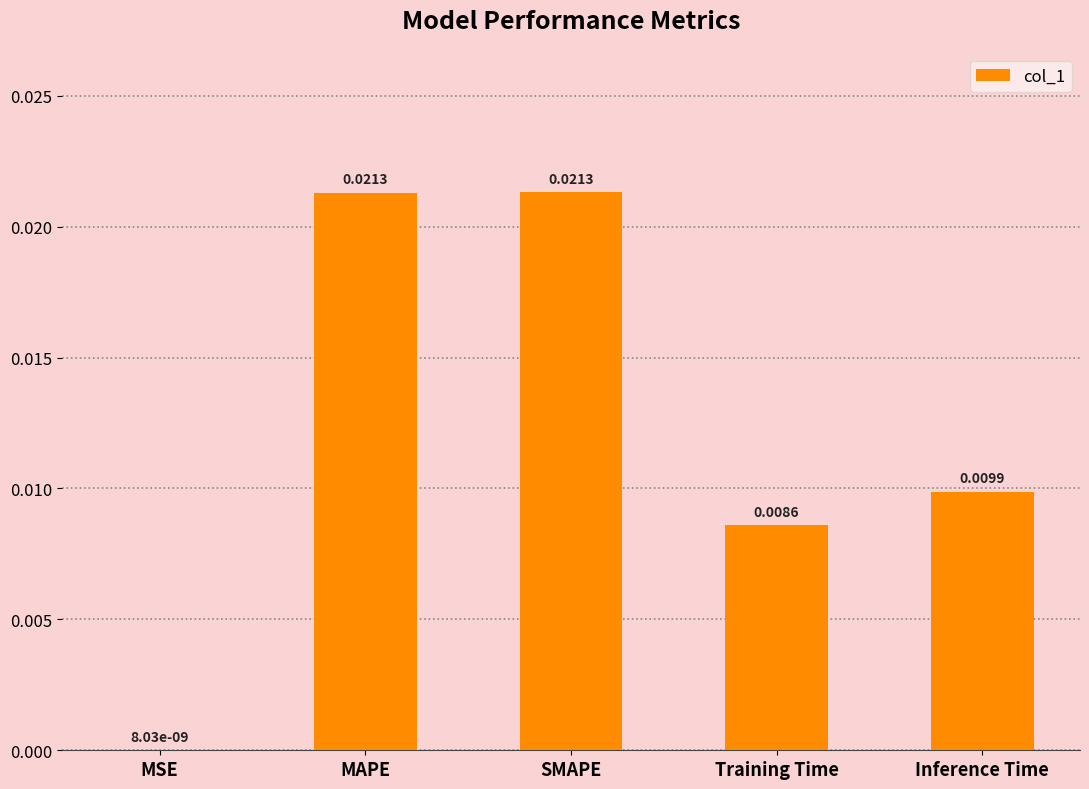

At which label is the value closest to 0?

MSE